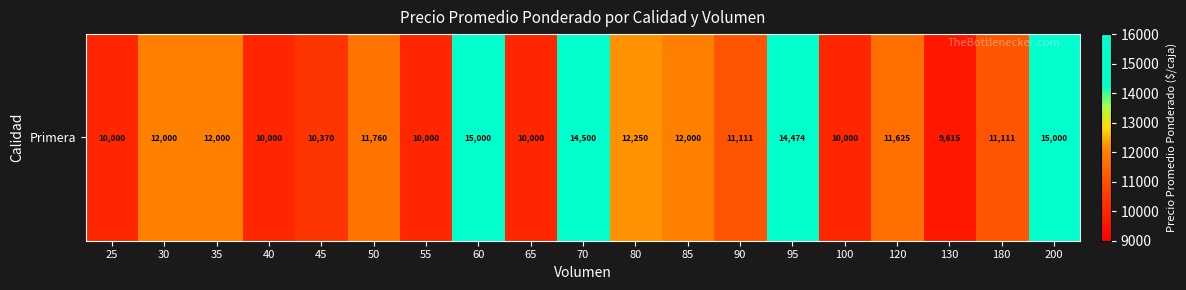

Reading right to left, extract all data points from this chart.

200=15000	180=11111	130=9615	120=11625	100=10000	95=14474	90=11111	85=12000	80=12250	70=14500	65=10000	60=15000	55=10000	50=11760	45=10370	40=10000	35=12000	30=12000	25=10000